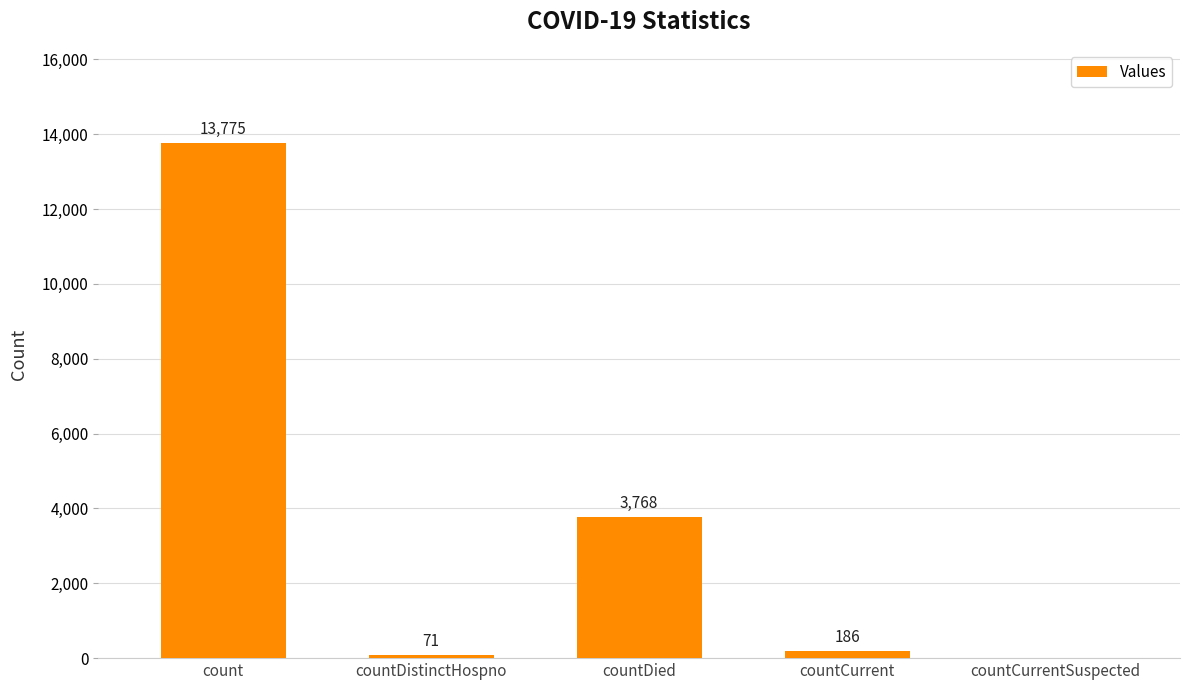

At which category does the chart reach its peak across all series?

count